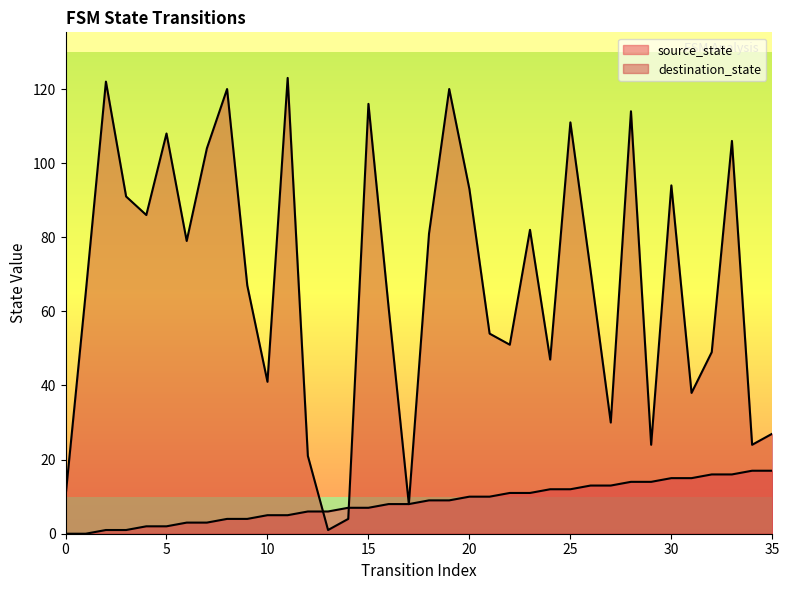

How many values in the source_state series are below 9?

18